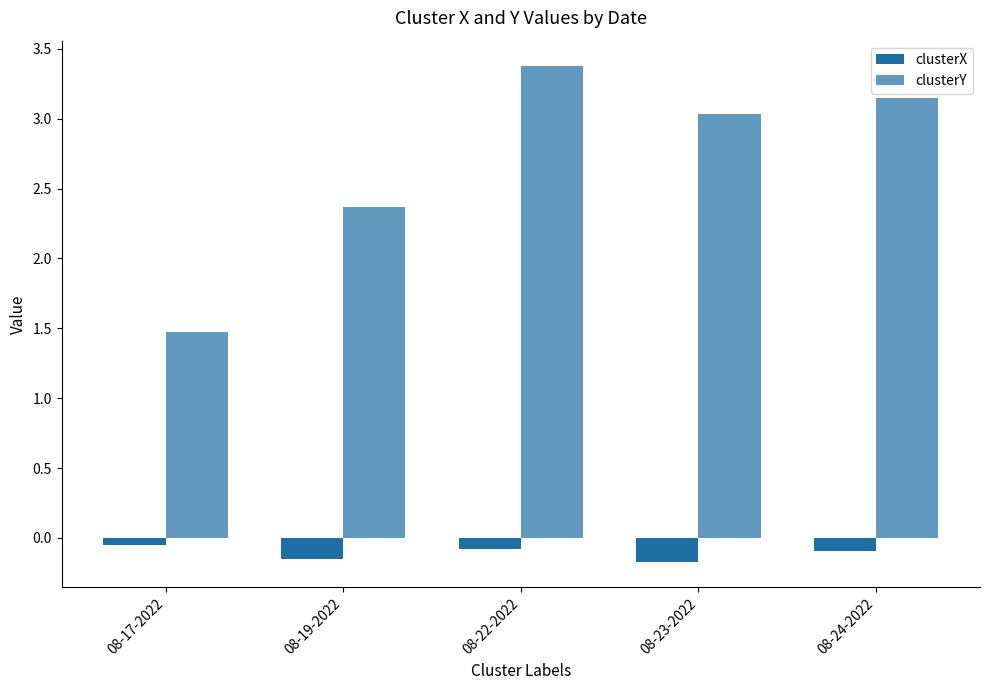

What is the difference between the maximum and minimum values in the clusterY series?

1.9